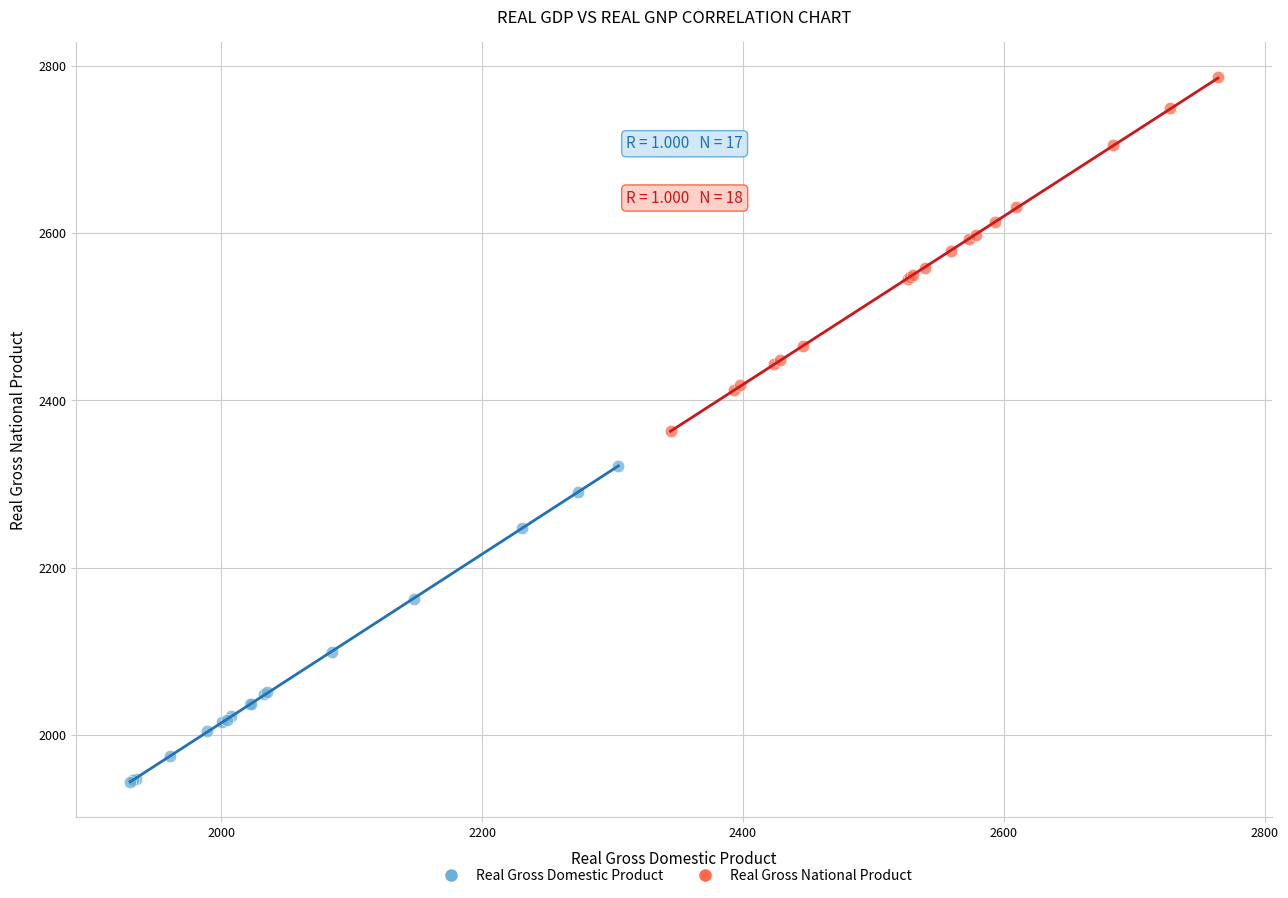

Which series reaches the minimum Y coordinate?

Real Gross Domestic Product